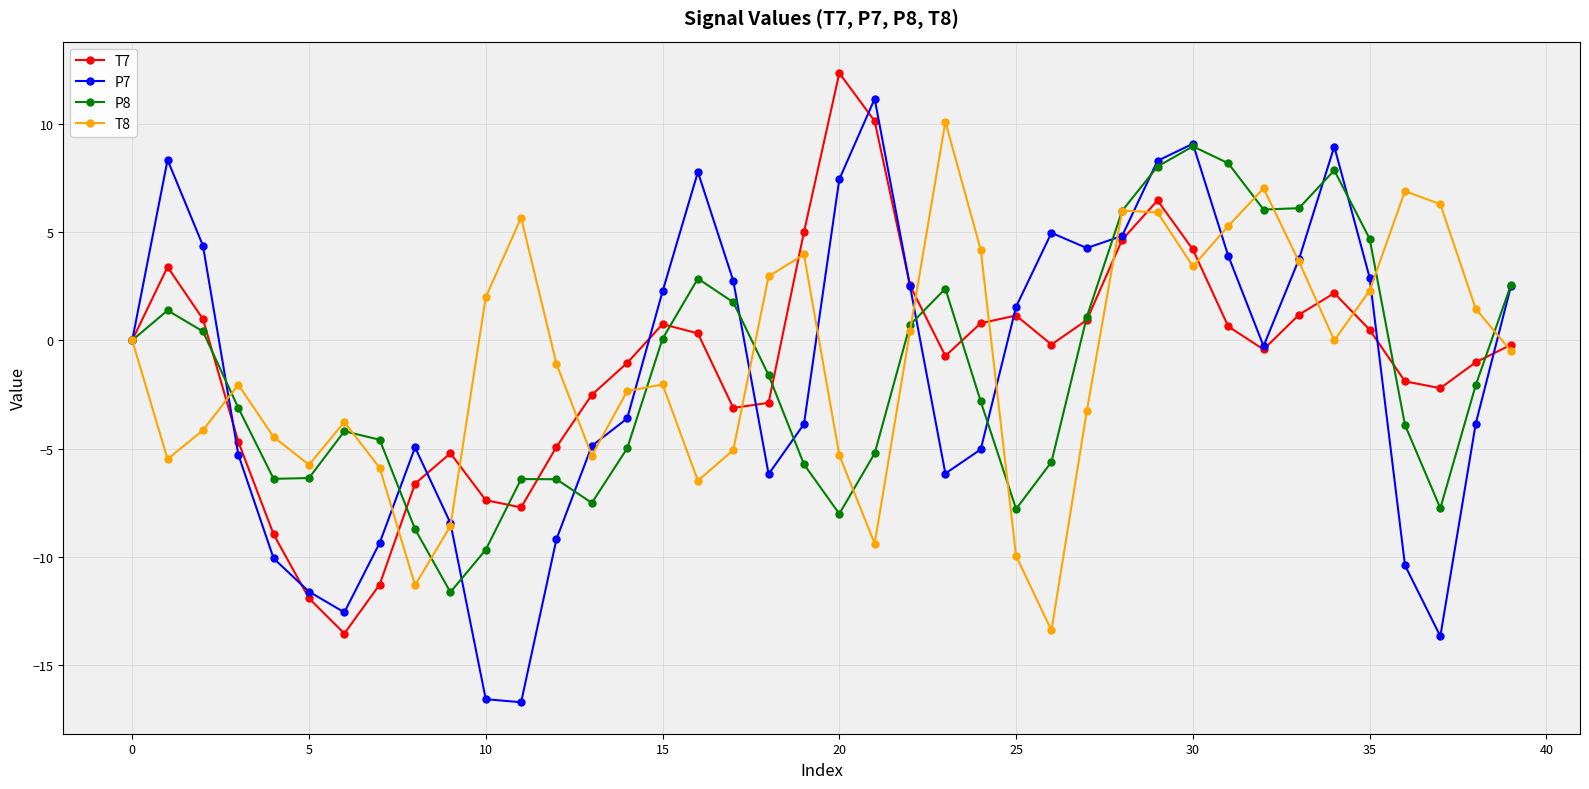

Which series has the widest spread of values?

P7